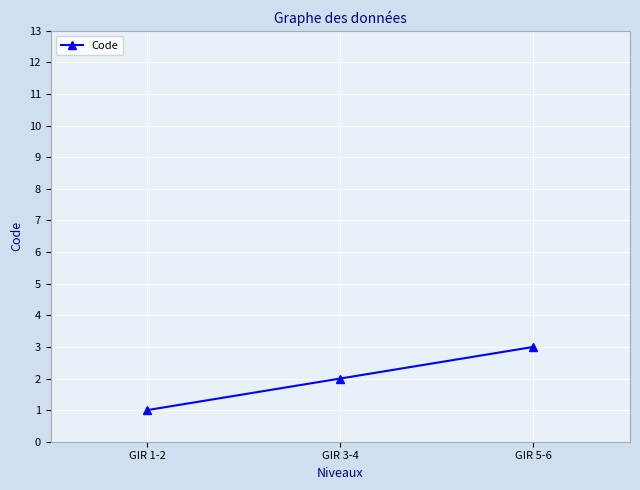

How many data points are less than 2?

1